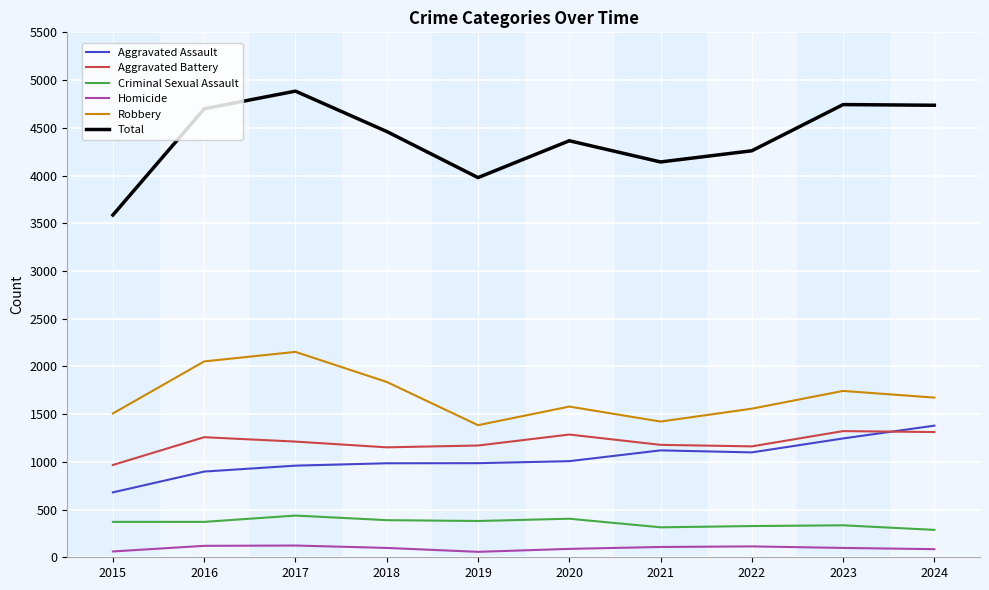

Between 2019 and 2023, which series saw the biggest shift?

Total